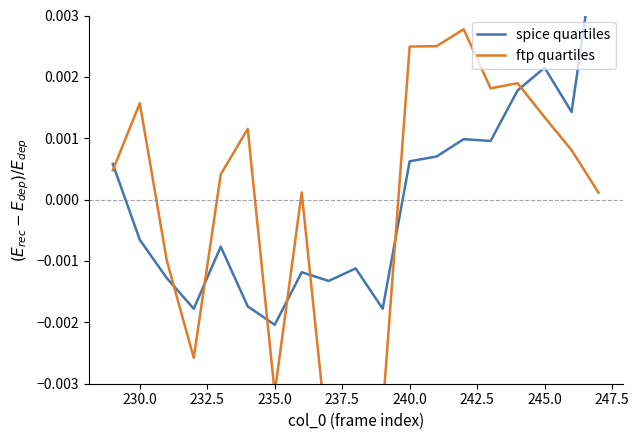

List the series in order of their overall mean, highest first.

spice quartiles, ftp quartiles